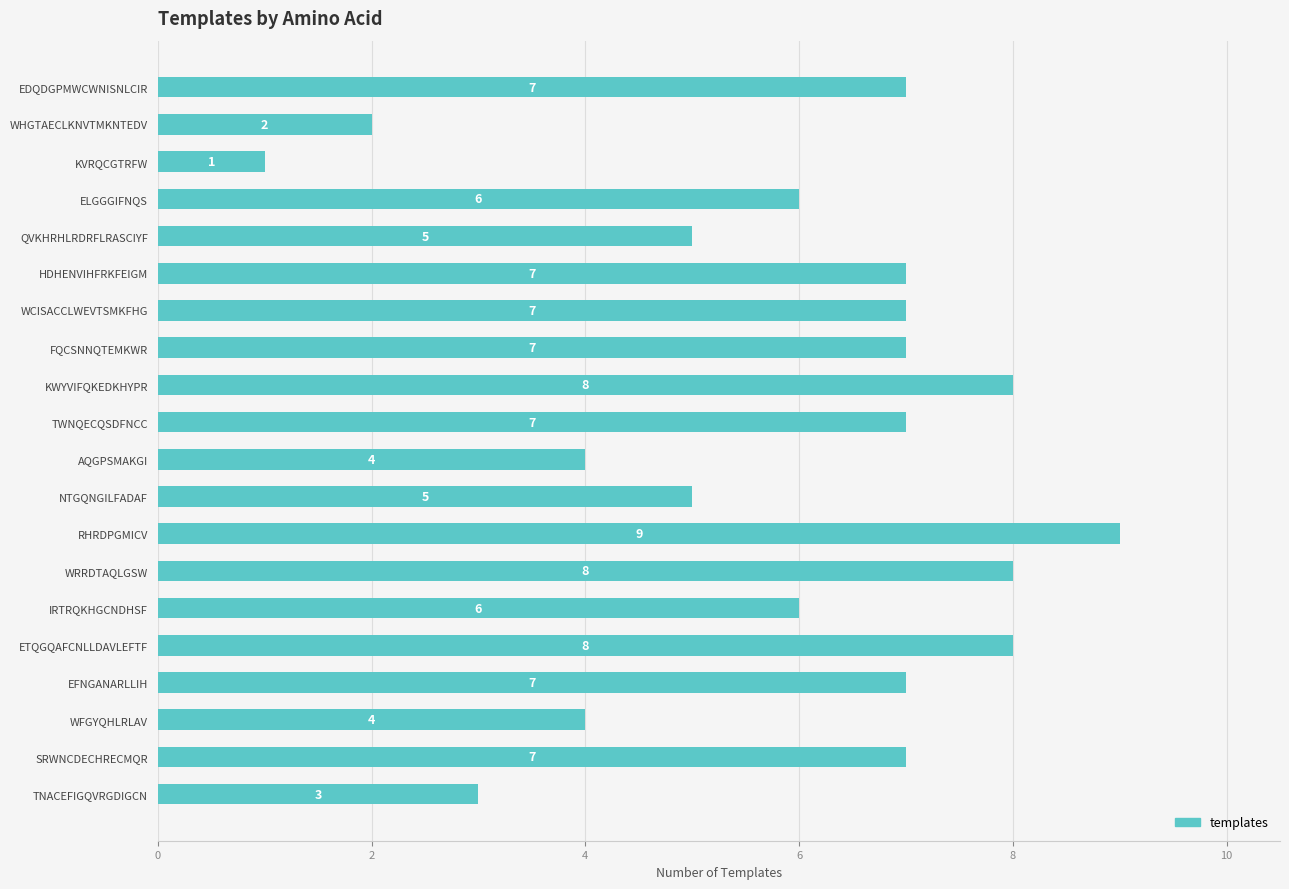

At which category does the chart reach its minimum across all series?

KVRQCGTRFW